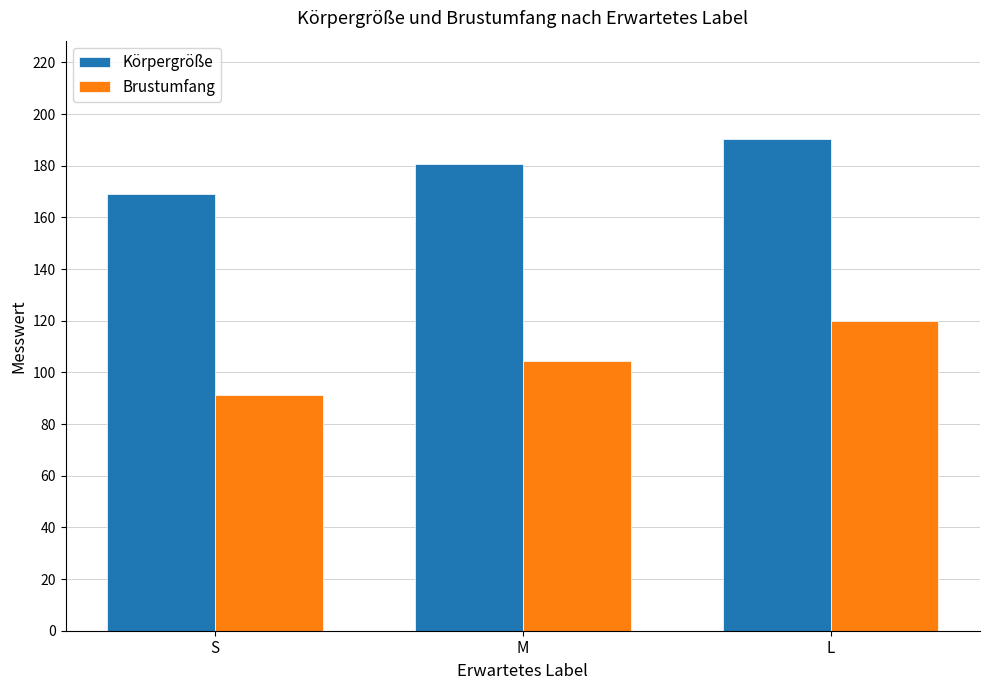

At which category is the sum across all series the highest?

L